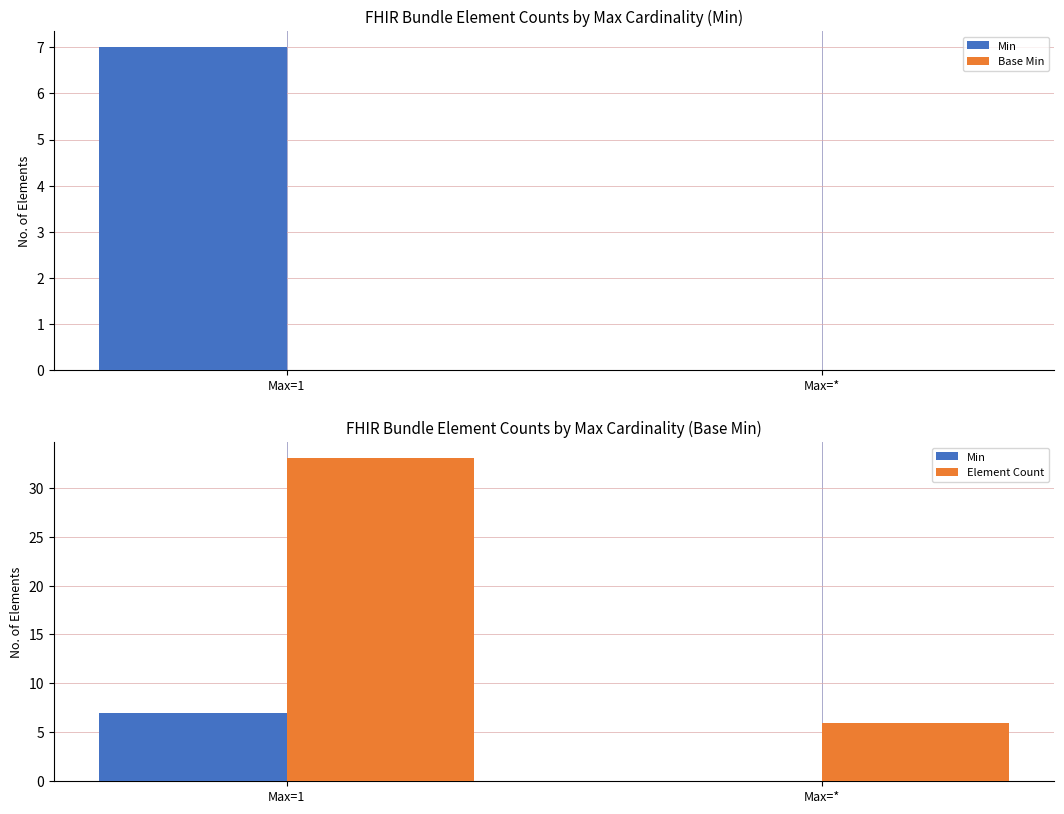

What is the average value of the Min series?

4